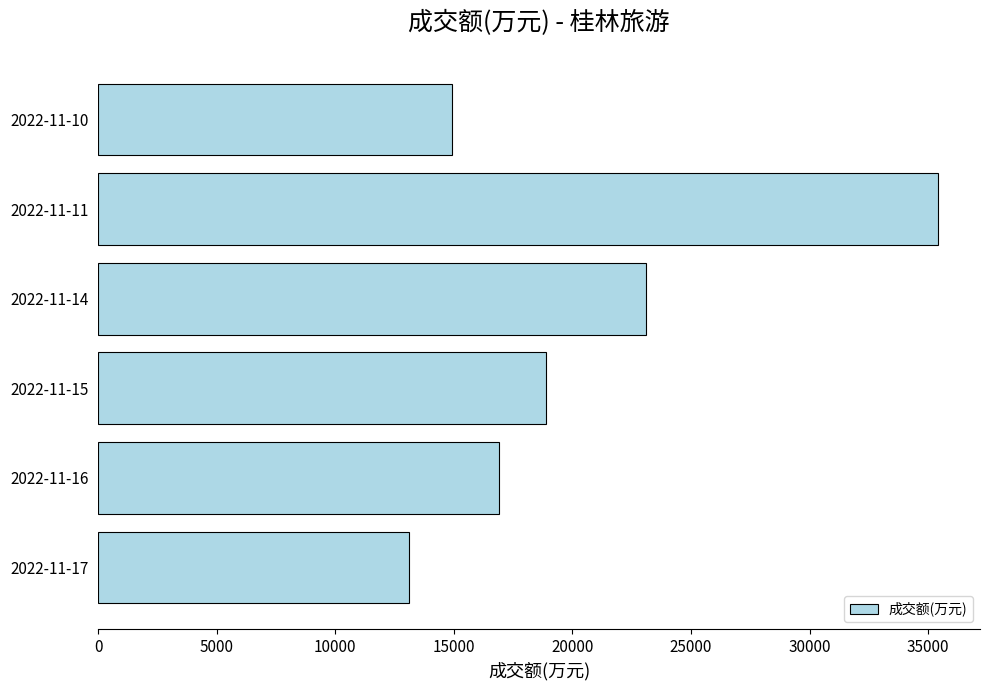

Reading bottom to top, transcribe all the data shown in this chart.

2022-11-17=13103	2022-11-16=16913	2022-11-15=18882	2022-11-14=23105	2022-11-11=35419	2022-11-10=14944